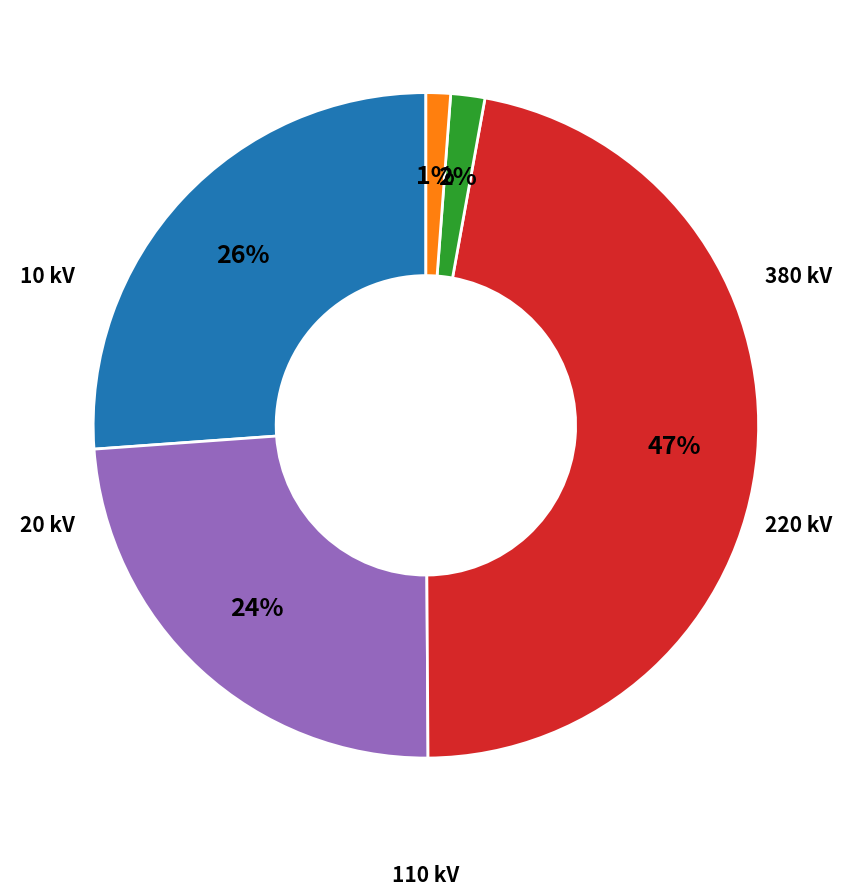

To the nearest percent, what is the average slice percentage?

20%